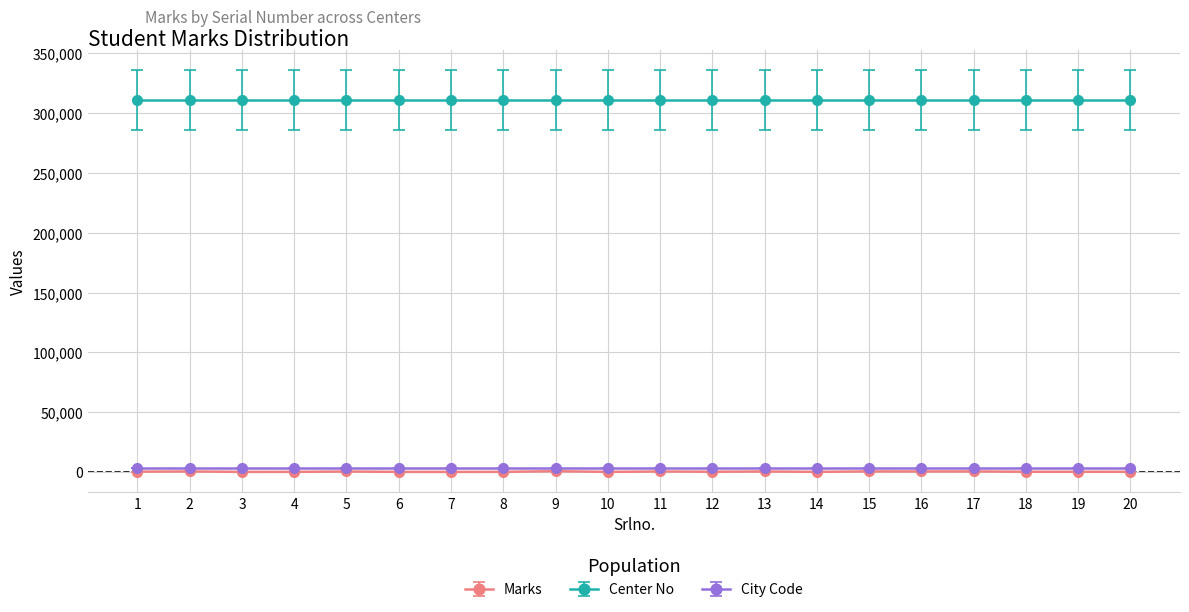

Is it true that Center No equals 311010 at 18?

True